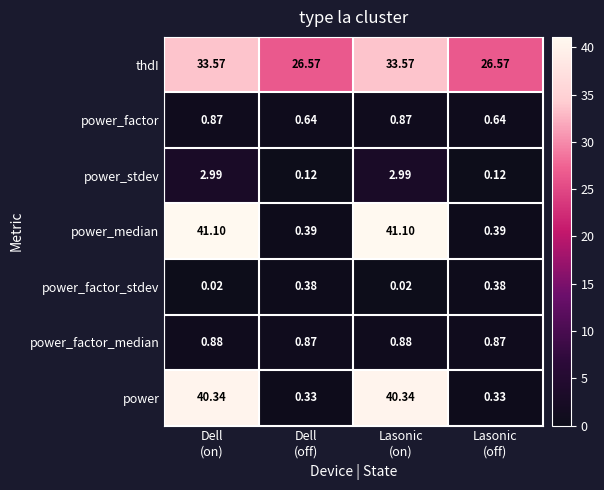

Rank the series by their maximum value, from highest to lowest.

power_median, power, thdI, power_stdev, power_factor_median, power_factor, power_factor_stdev